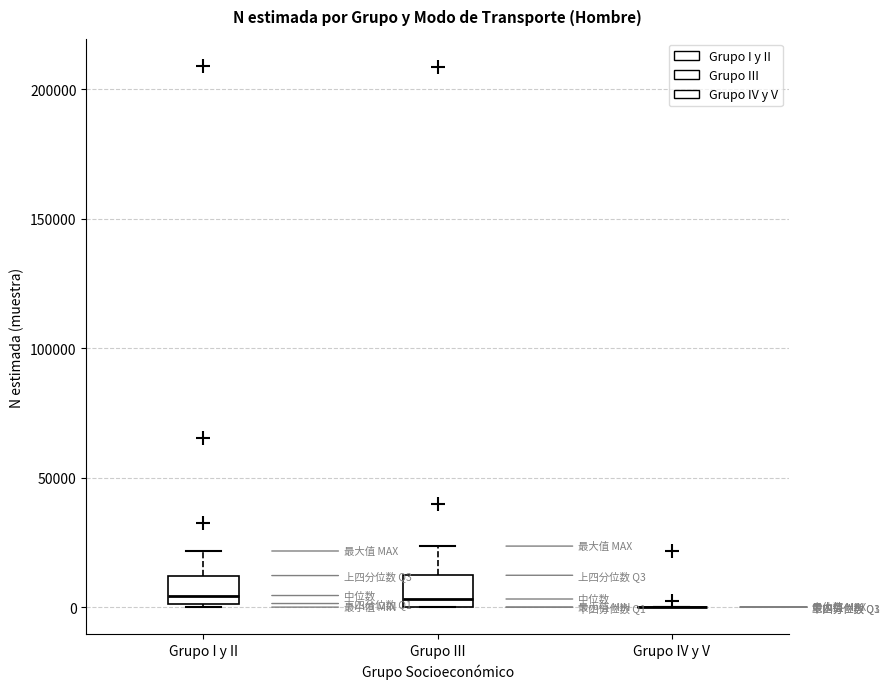

Reading left to right, transcribe this box plot: for each box, give where its median line is, the range the box spans, and where its two whiskers end, as read against the y-axis. The values are not printed on the chart, so give them approximately, as read against the axis.

Grupo I y II: median 5000, box 0 to 10000, whiskers 0 to 20000
Grupo III: median 5000, box 0 to 10000, whiskers 0 to 25000
Grupo IV y V: box collapsed to a line at 0, whiskers 0 to 0